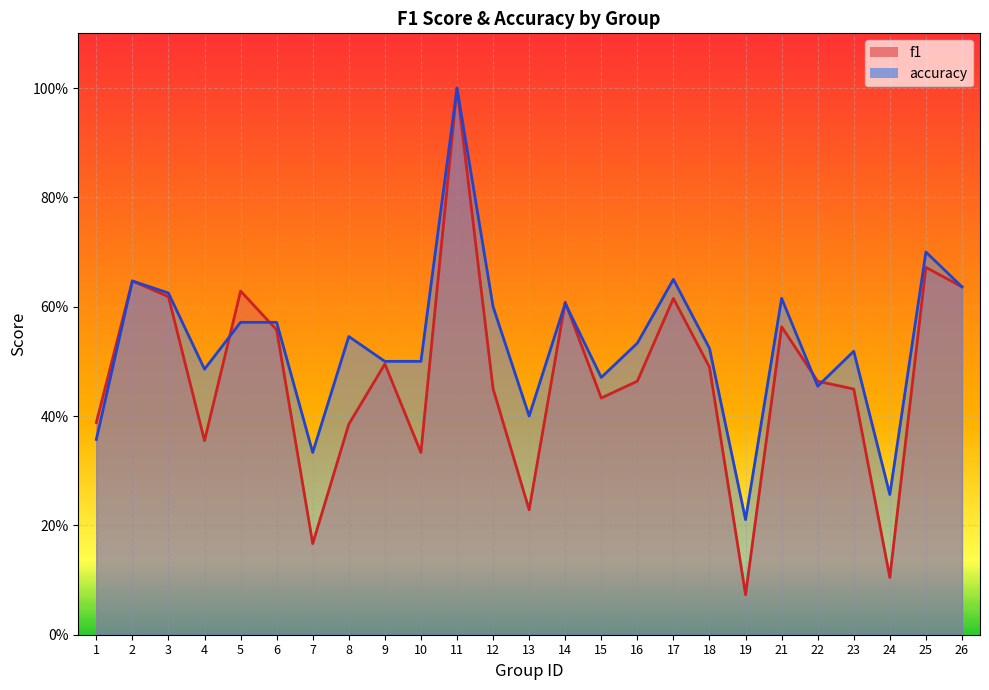

Is it true that accuracy equals 0.7 at 22?

False